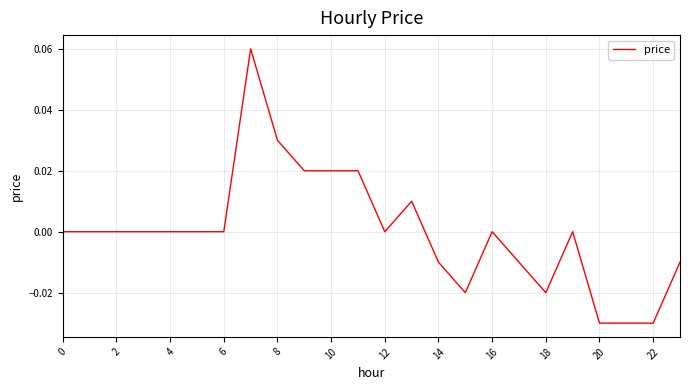

How many values are between 0 and 1?

16